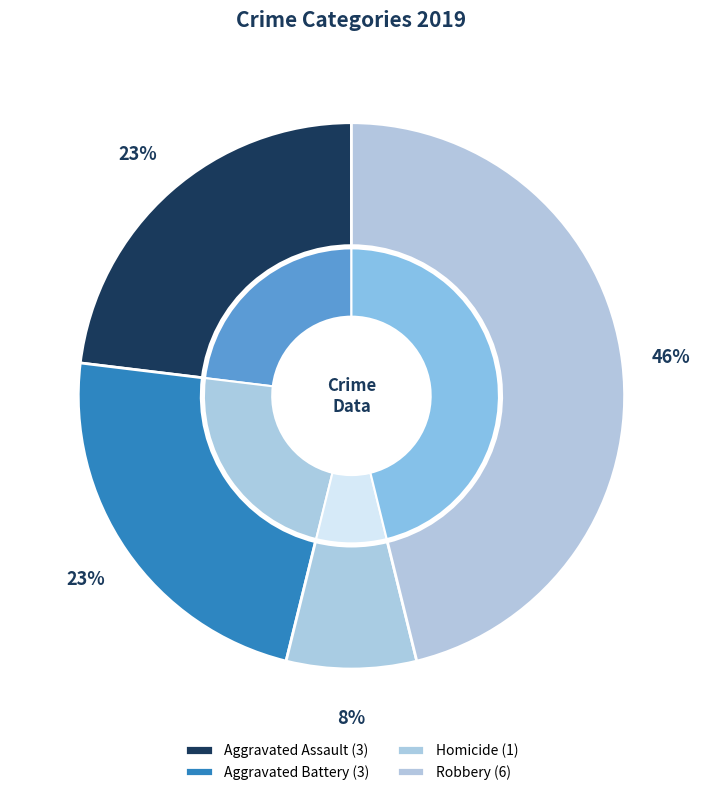

Which has a higher value, Robbery or Aggravated Assault?

Robbery